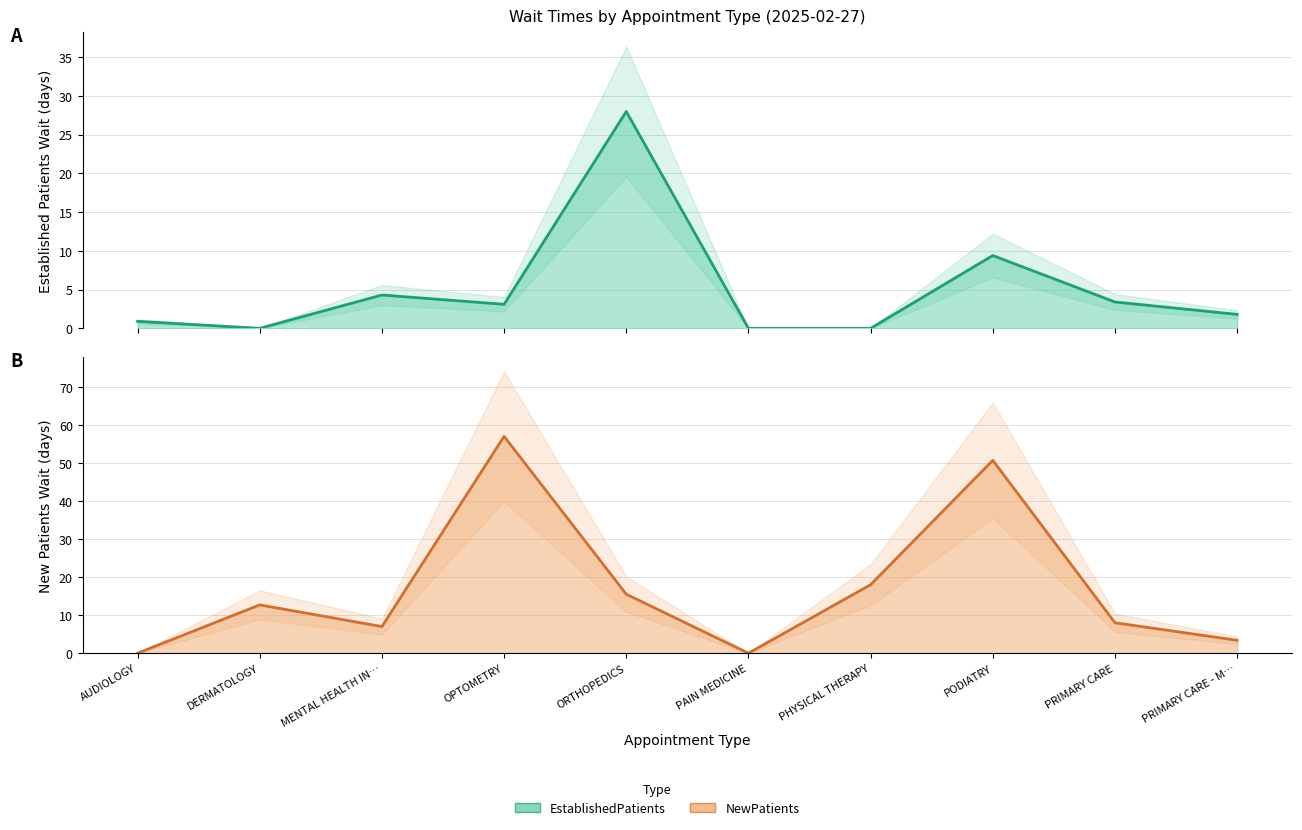

What is the label of the 3rd point from the left?

MENTAL HEALTH IN…